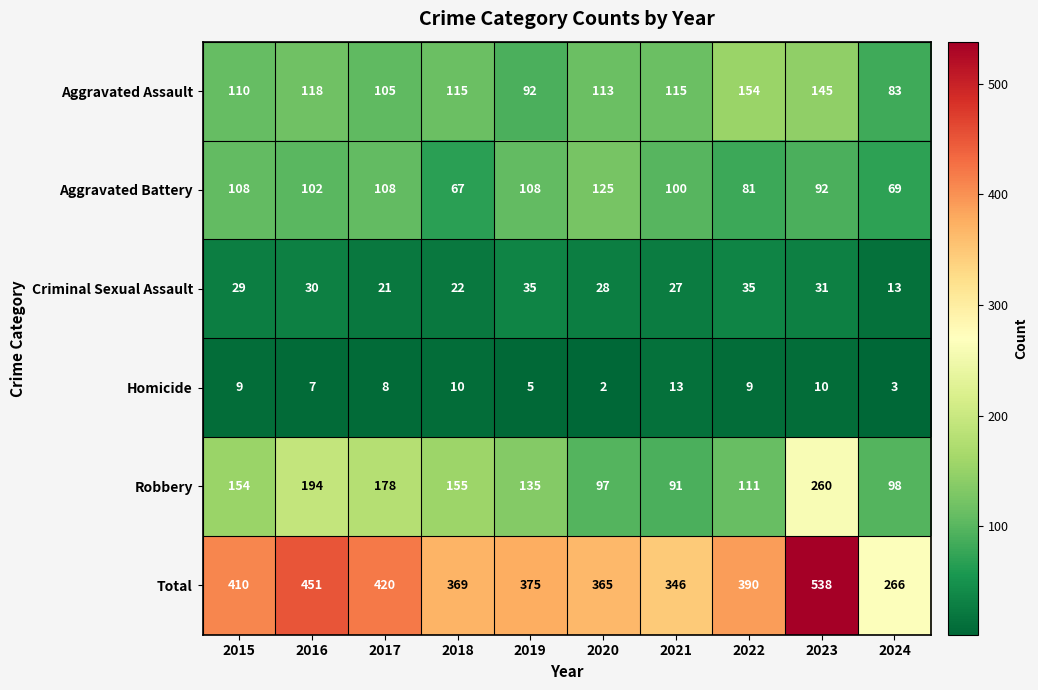

Which label corresponds to the smallest value in the chart?

2020